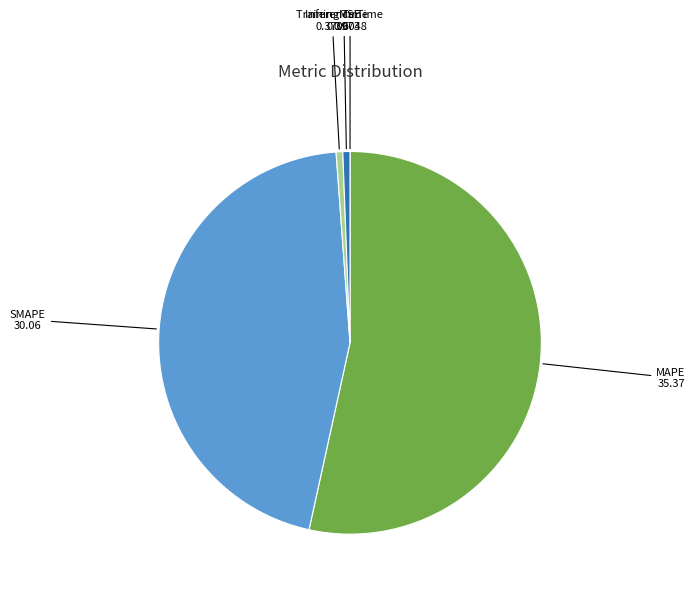

Is the sum of SMAPE and Inference Time greater than half?

No